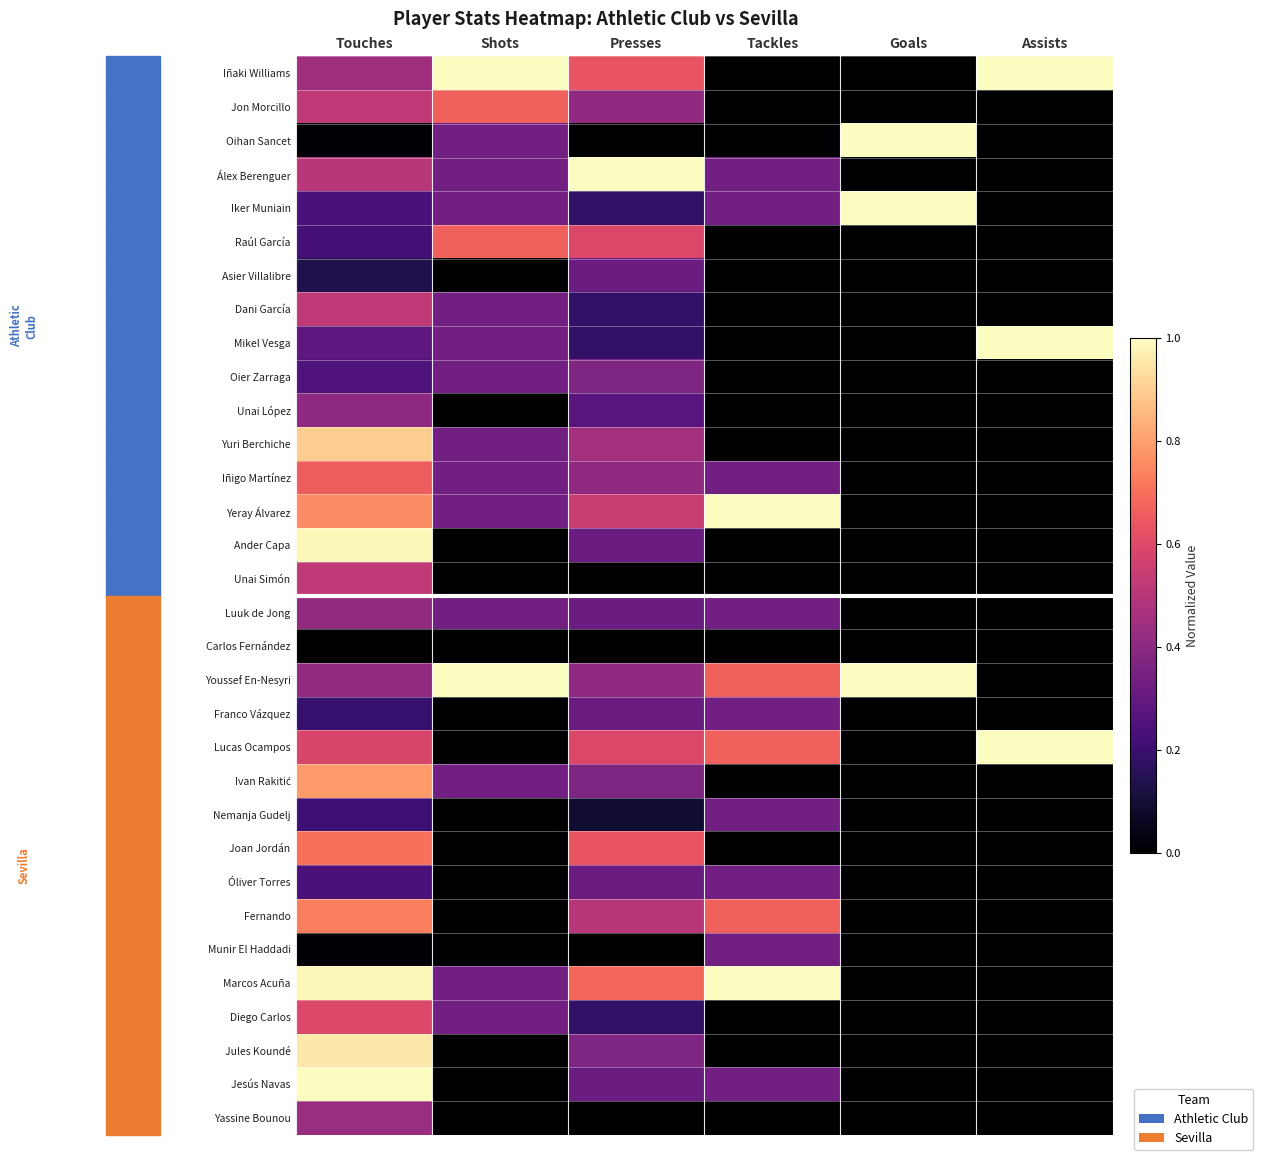

What is the spread (max minus min) of values at Goals?

1.0